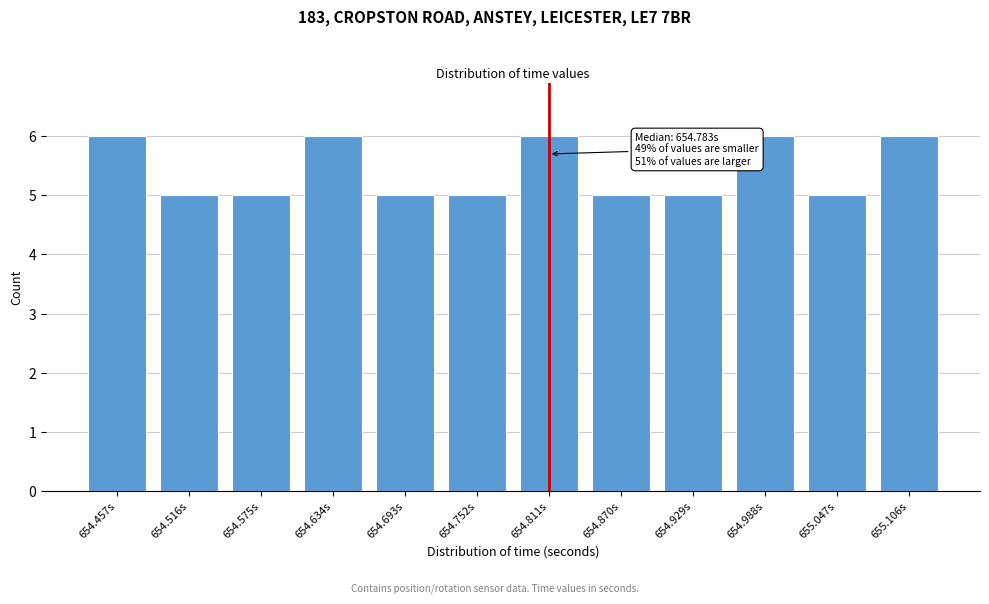

Reading left to right, extract all data points from this chart.

654.457s=6	654.516s=5	654.575s=5	654.634s=6	654.693s=5	654.752s=5	654.811s=6	654.870s=5	654.929s=5	654.988s=6	655.047s=5	655.106s=6